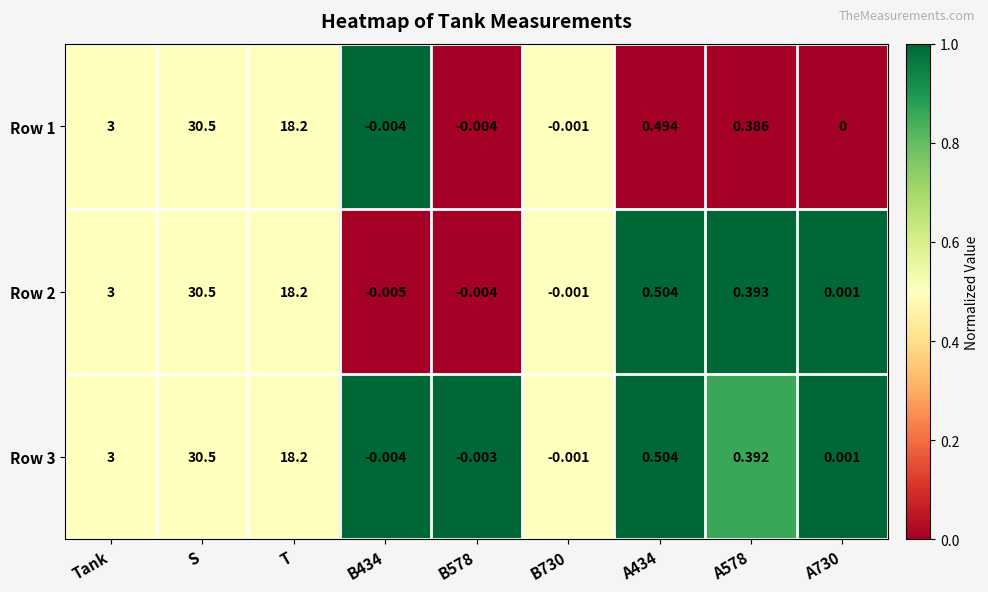

Is the value of Row 3 at A578 greater than the value of Row 2 at S?

No